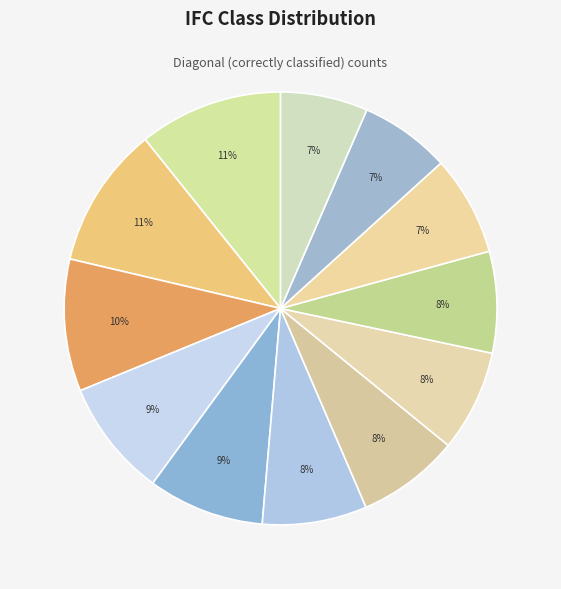

Count the number of slices in the pie.

12